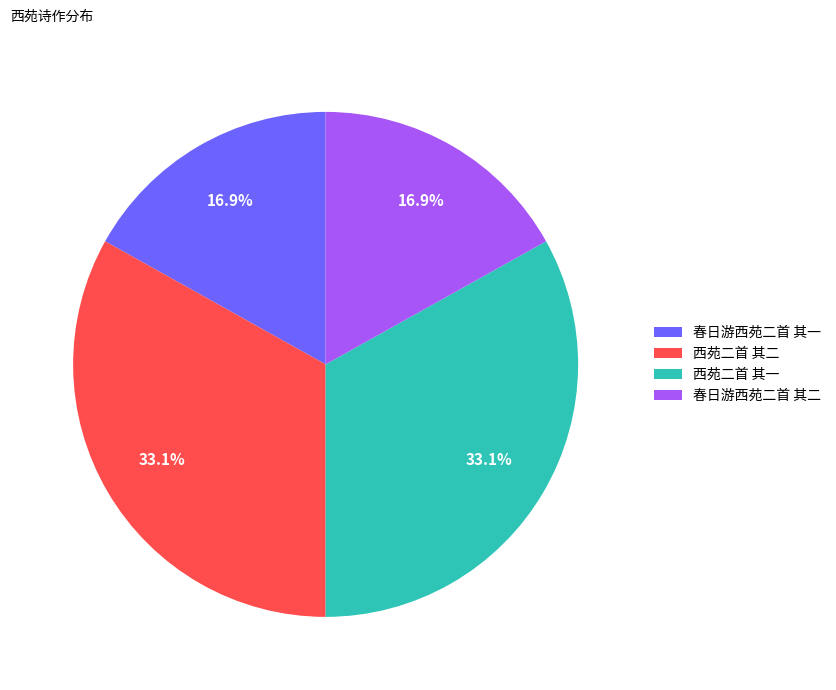

Does 春日游西苑二首 其一 account for over 50% of the chart?

No